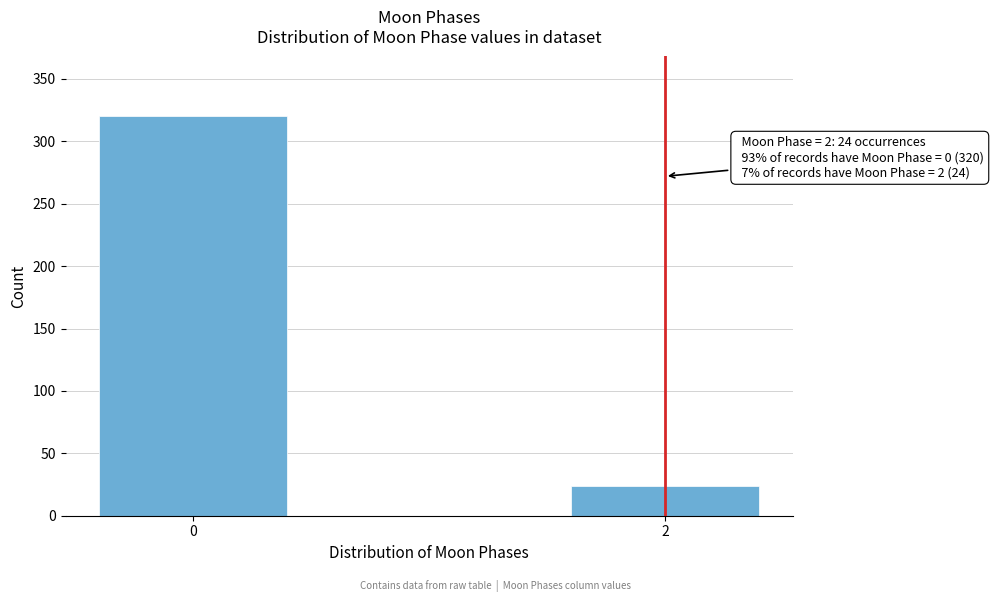

Reading left to right, list all the values displayed in this chart.

320	24